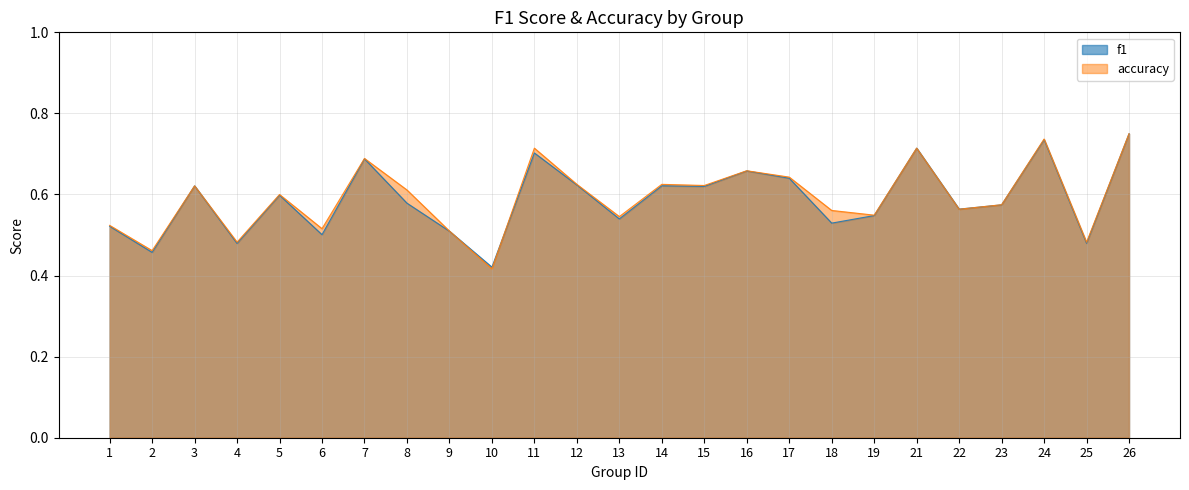

Does the chart display data point markers on the line(s)?

No